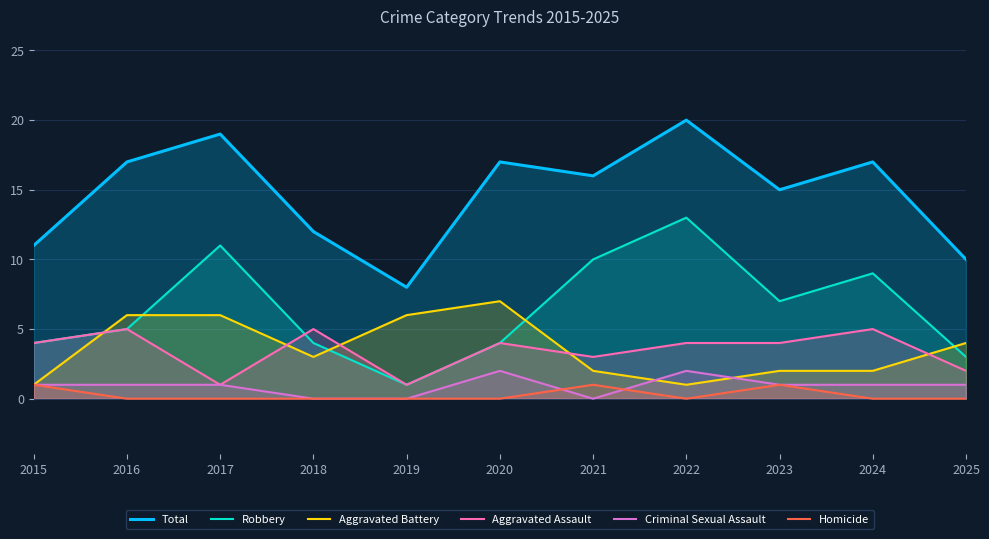

True or false: Criminal Sexual Assault and Aggravated Battery cross at least once.

True